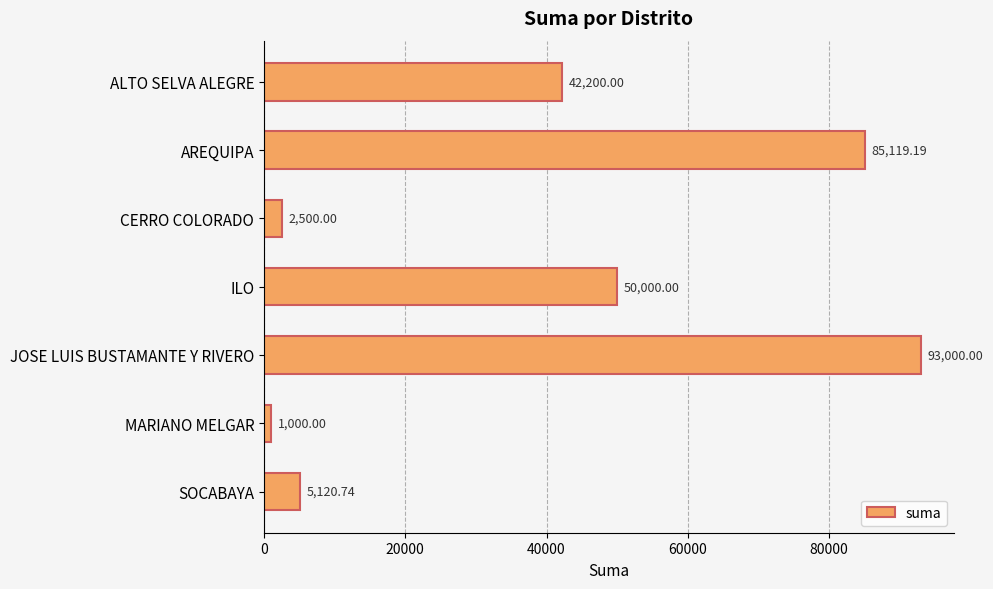

How many categories are shown in the chart?

7